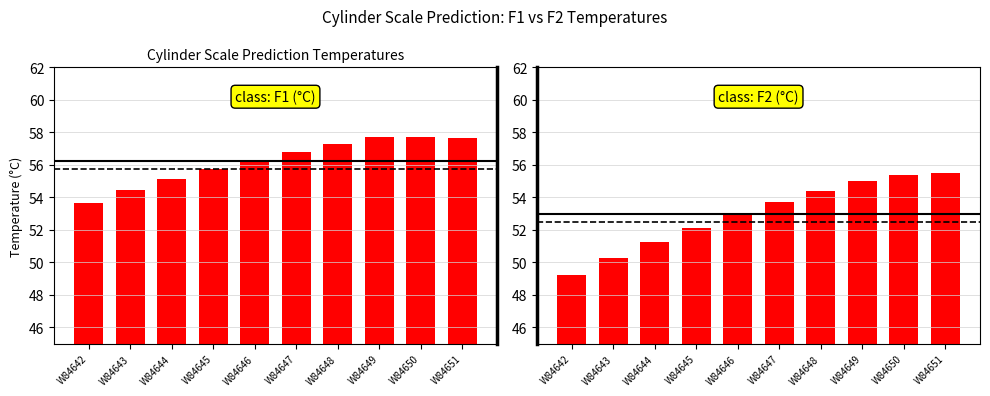

Rank the series by their maximum value, from highest to lowest.

CYLSCALEPRED_F1_DegreeC, CYLSCALEPRED_F2_DegreeC